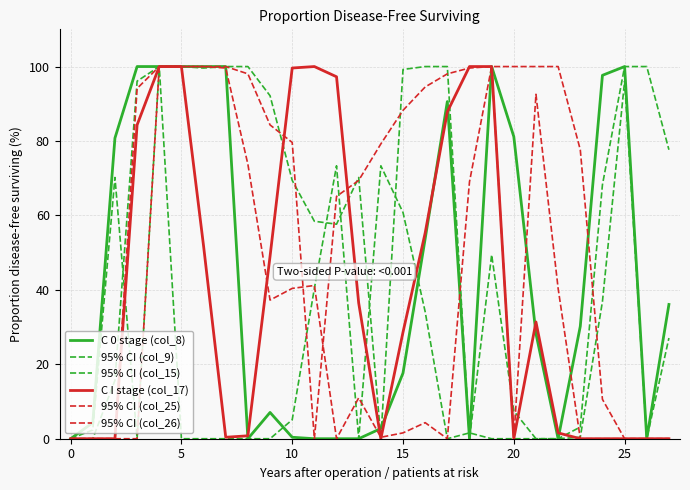

What is the highest value of the 95% CI (col_25) series?

100.0